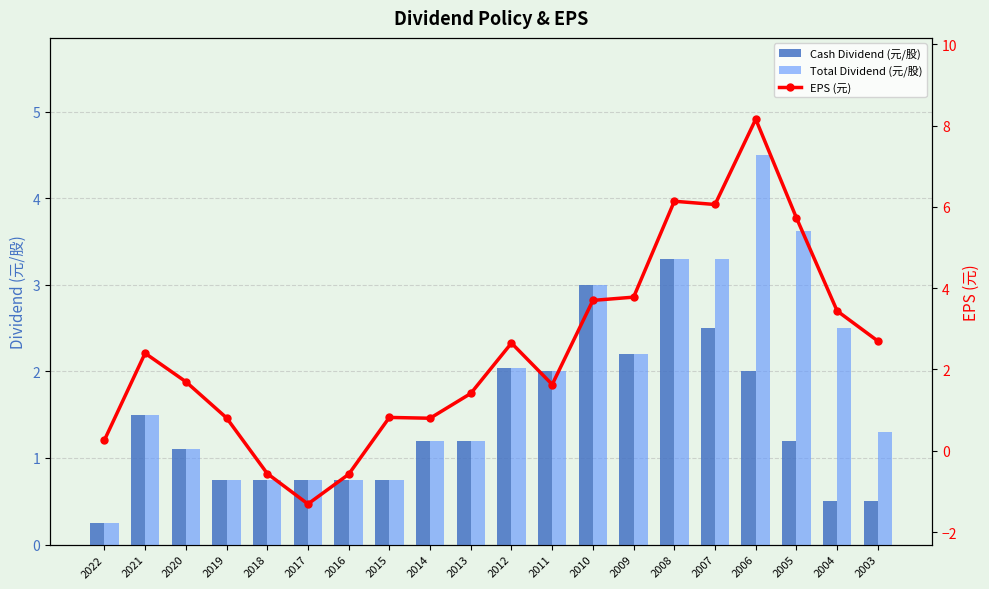

Read the EPS (元) value at 2022.

0.3